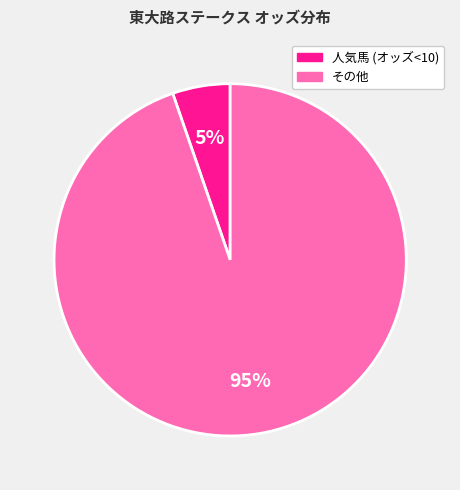

Does any single category account for the majority?

Yes